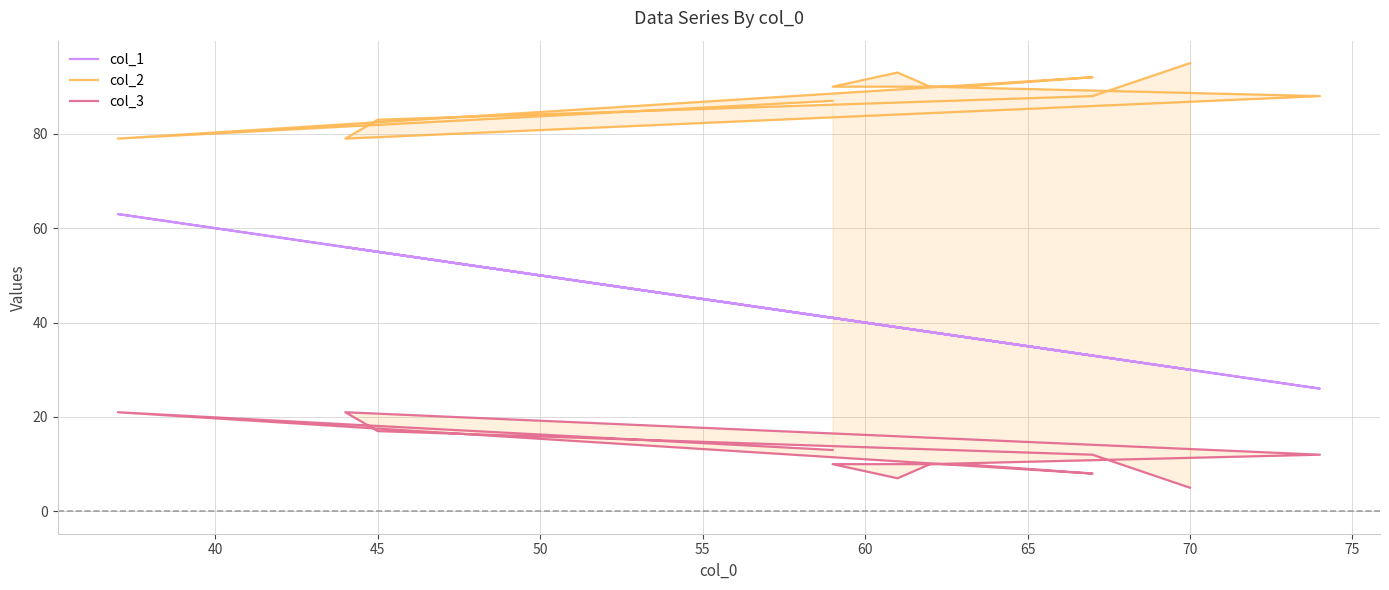

How many interior local peaks does the col_1 series have?

3